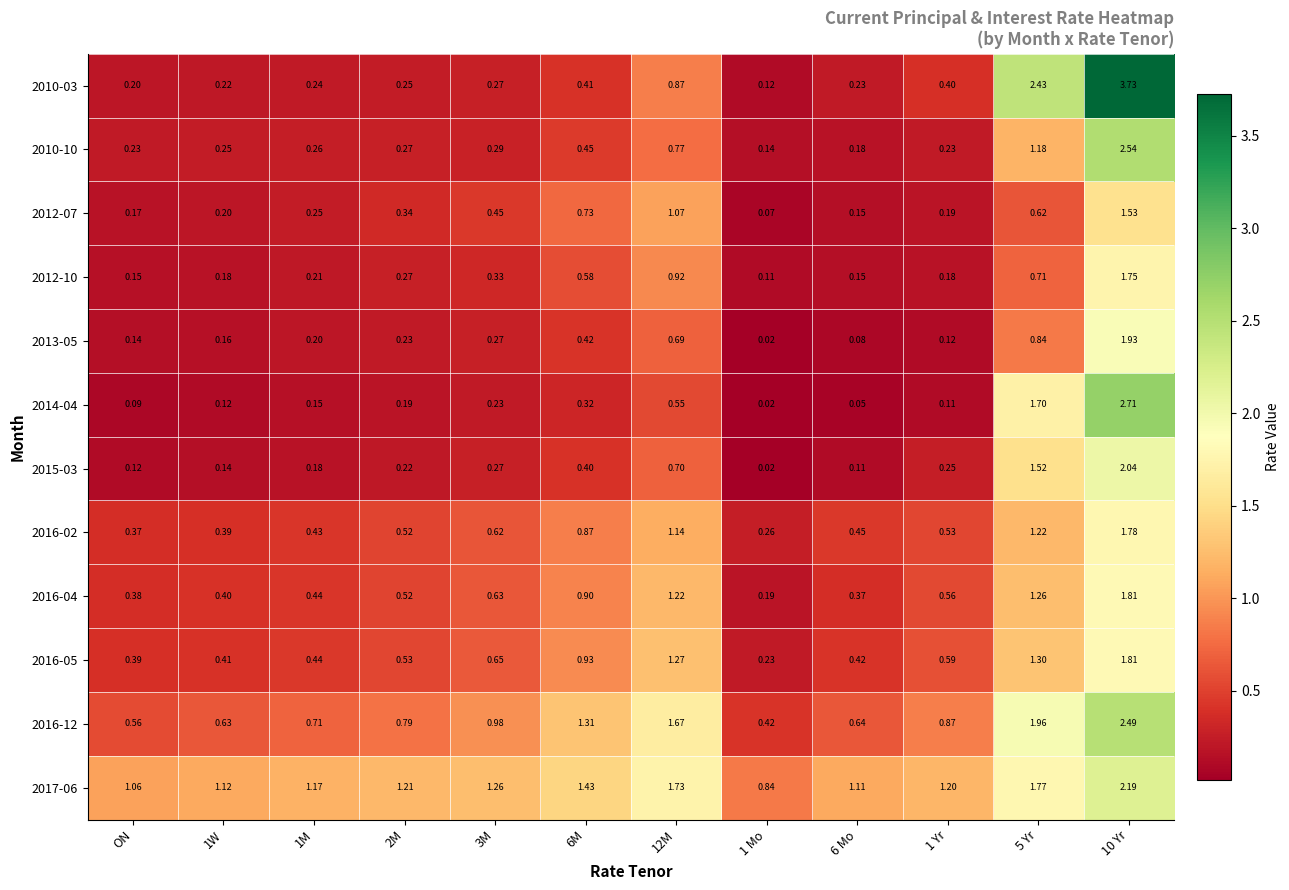

At which category is the sum across all series the highest?

10 Yr